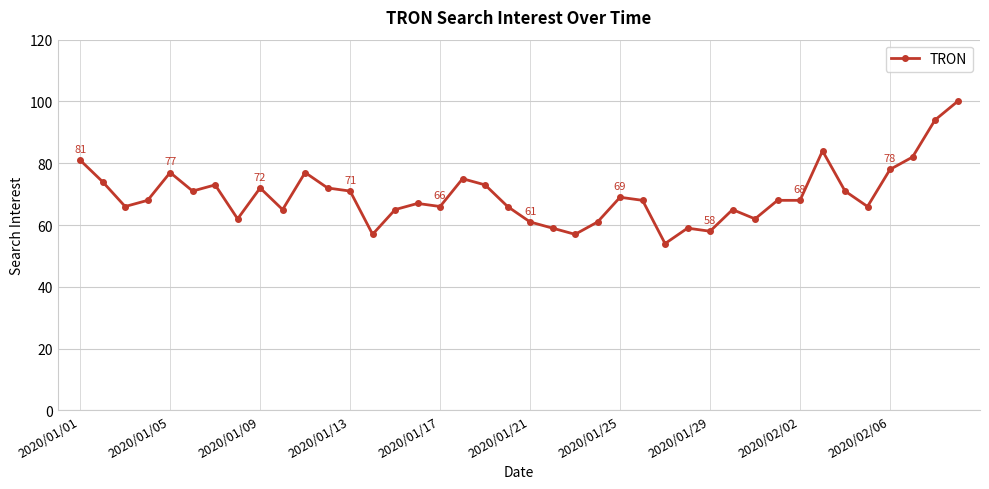

Does the chart display data point markers on the line(s)?

Yes